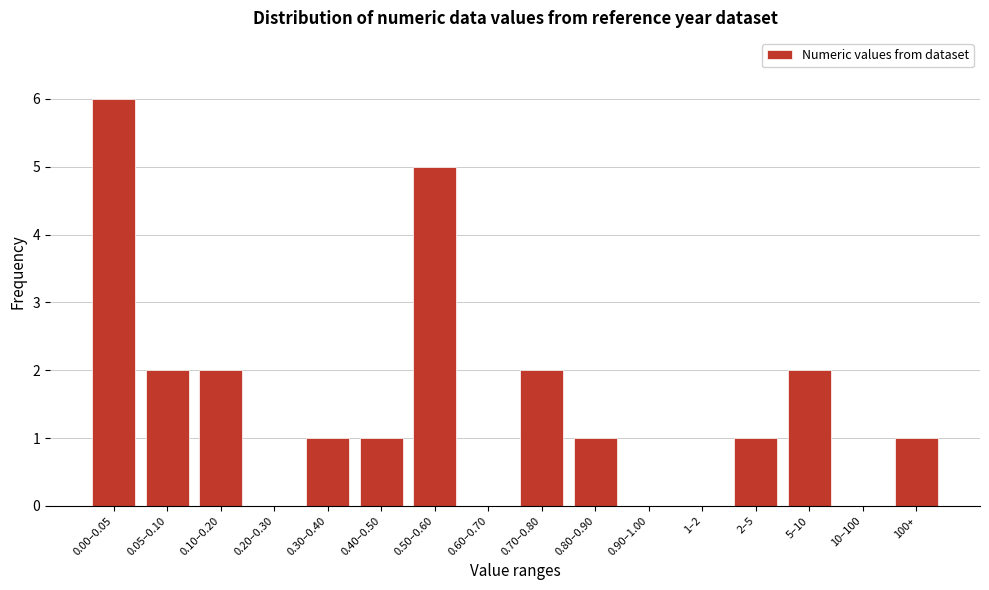

Reading left to right, what are all the values shown in this chart?

0.00–0.05=6	0.05–0.10=2	0.10–0.20=2	0.20–0.30=0	0.30–0.40=1	0.40–0.50=1	0.50–0.60=5	0.60–0.70=0	0.70–0.80=2	0.80–0.90=1	0.90–1.00=0	1–2=0	2–5=1	5–10=2	10–100=0	100+=1